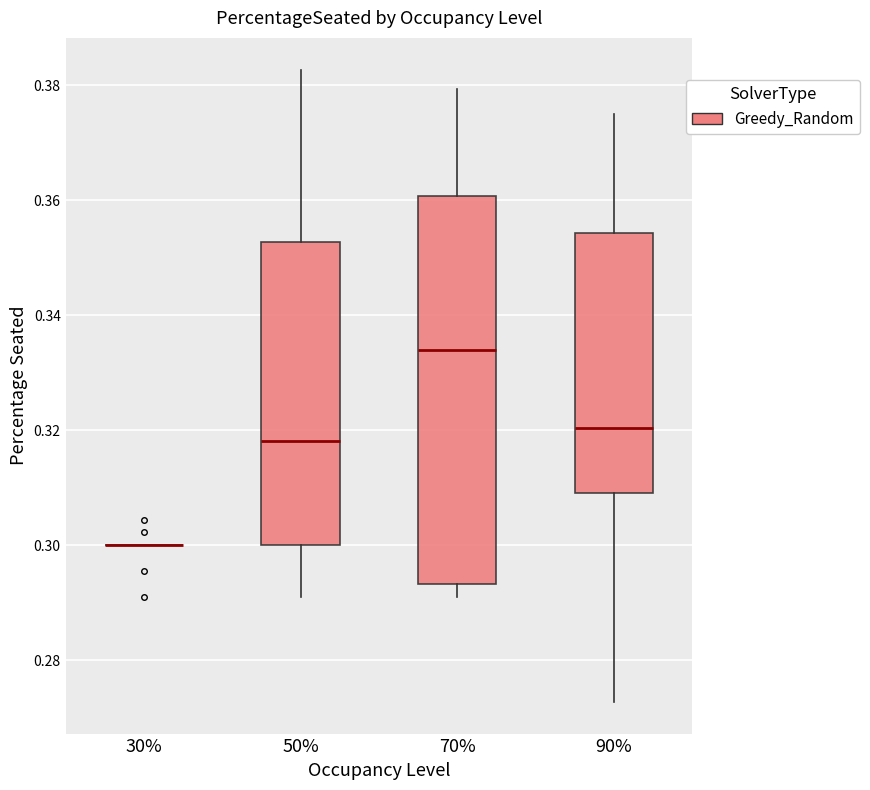

Which box is the tallest, from its lower edge to its upper edge?

70%